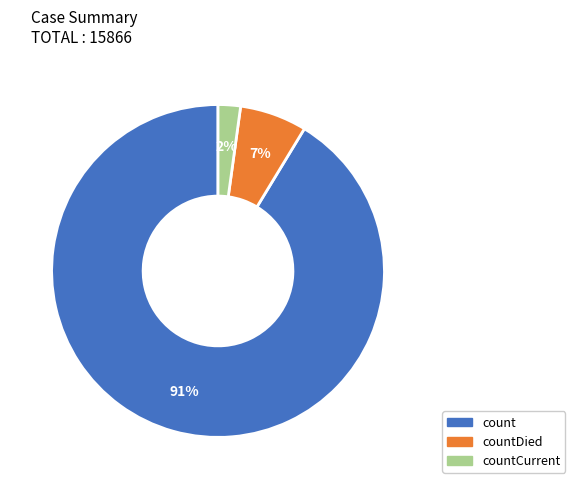

Is it true that countCurrent is 2% of the pie?

True